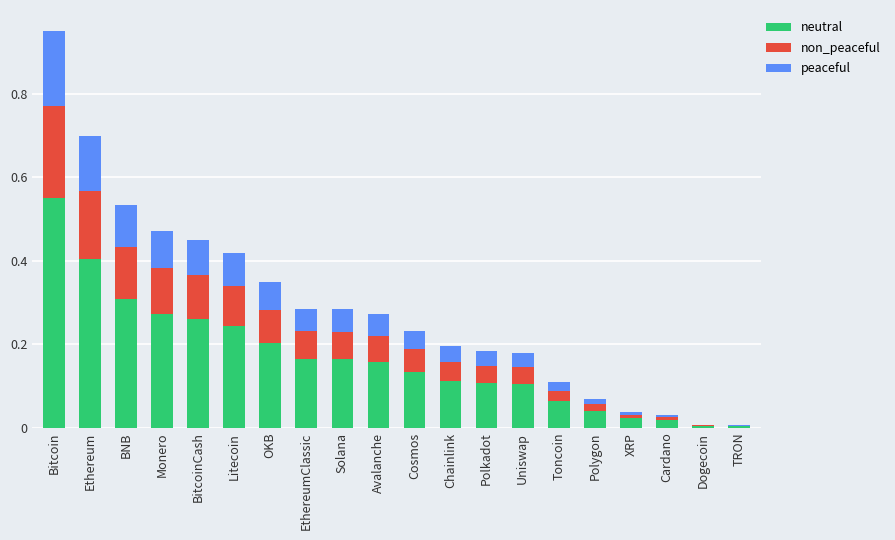

At which category is the sum across all series the highest?

Bitcoin